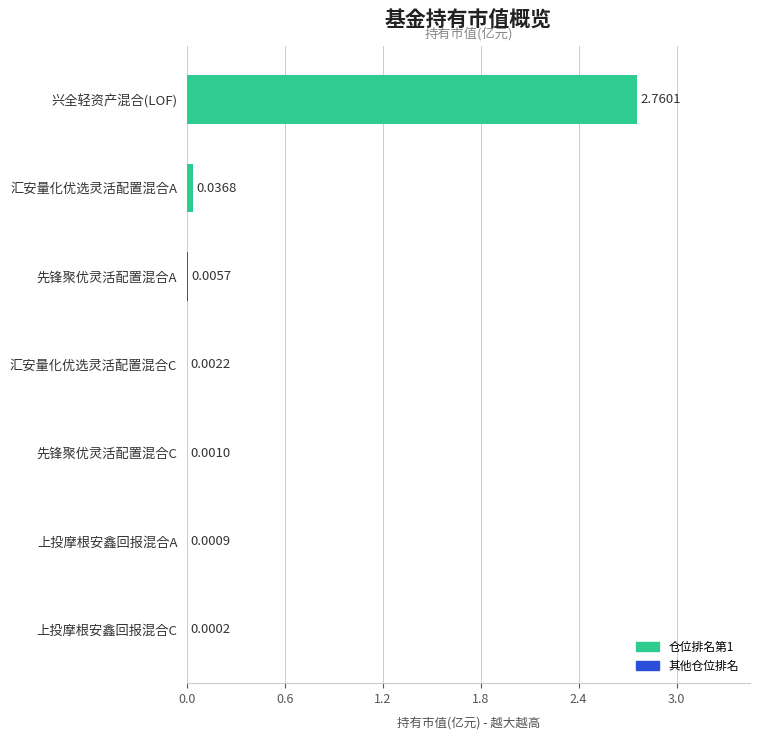

What is the change in value from 上投摩根安鑫回报混合A to 兴全轻资产混合(LOF)?

+2.8